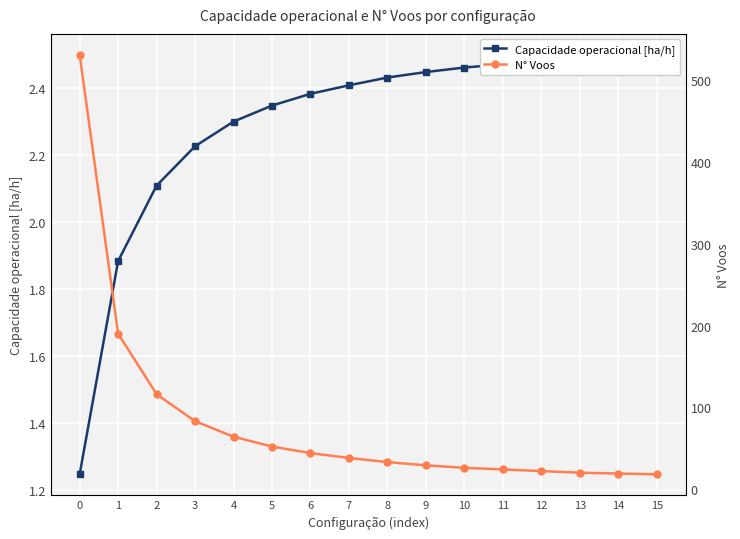

At how many categories does at least one series exceed 332?

1